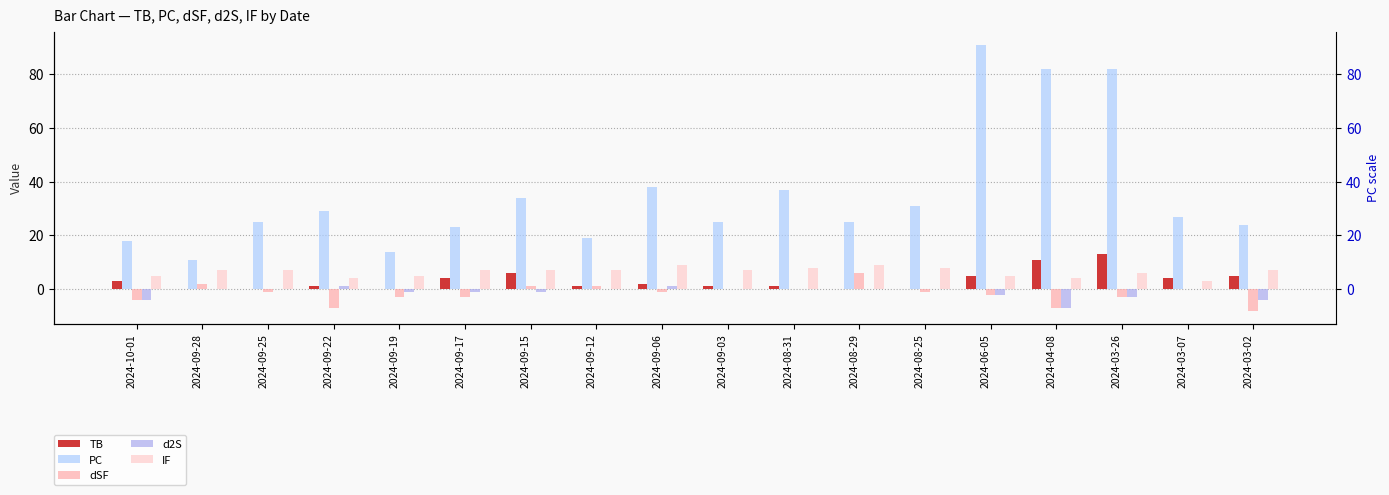

Reading right to left, list all the values displayed in this chart.

TB: 5	4	13	11	5	0	0	1	1	2	1	6	4	0	1	0	0	3
PC: 24	27	82	82	91	31	25	37	25	38	19	34	23	14	29	25	11	18
dSF: -8	0	-3	-7	-2	-1	6	0	0	-1	1	1	-3	-3	-7	-1	2	-4
d2S: -4	0	-3	-7	-2	0	0	0	0	1	0	-1	-1	-1	1	0	0	-4
IF: 7	3	6	4	5	8	9	8	7	9	7	7	7	5	4	7	7	5